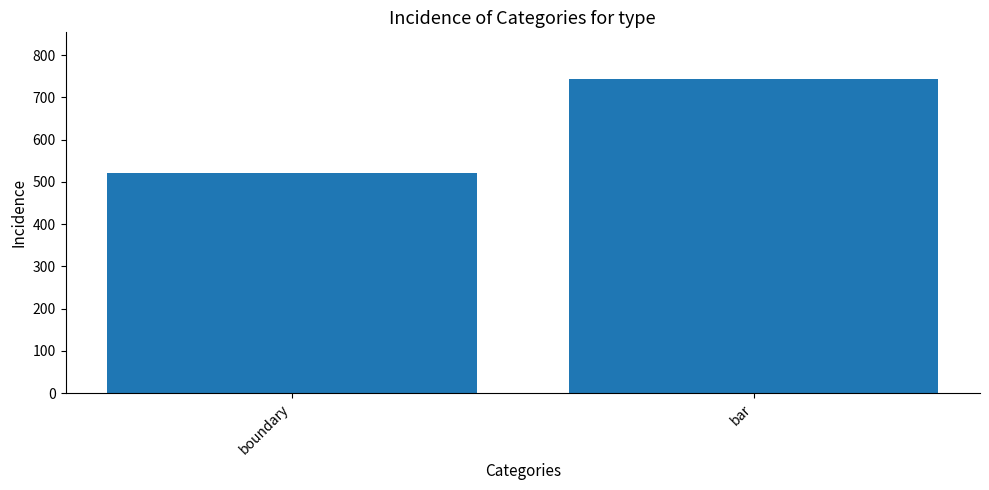

List the labels in order of value, smallest first.

boundary, bar